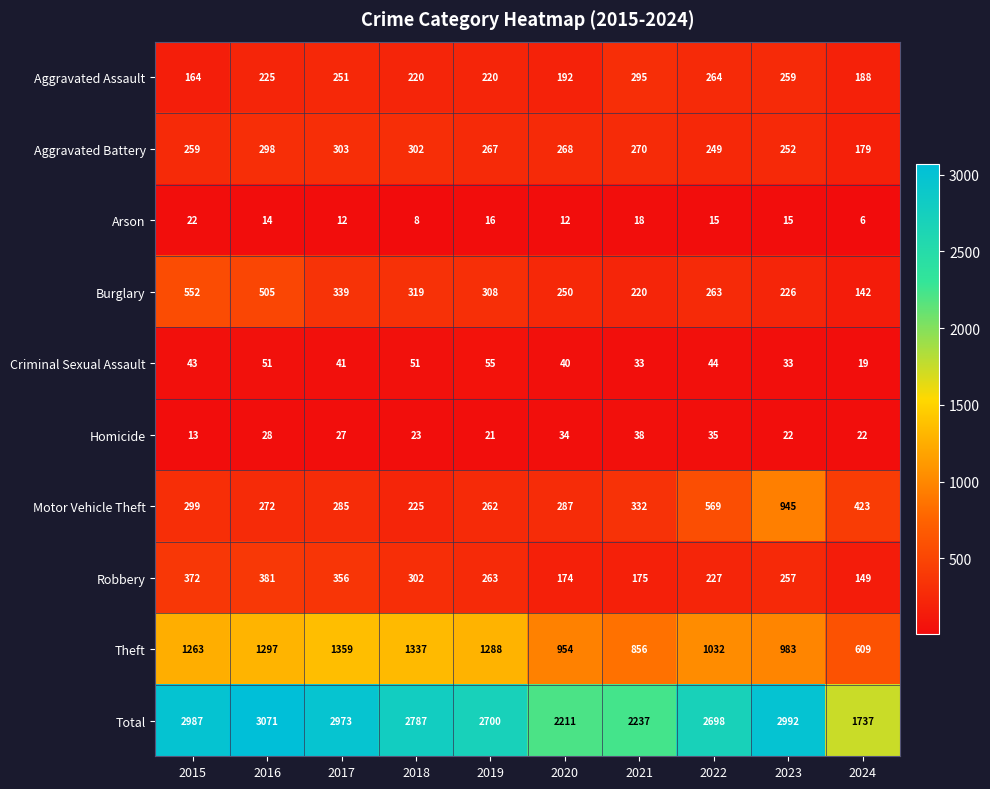

What is the greatest value displayed?

3071